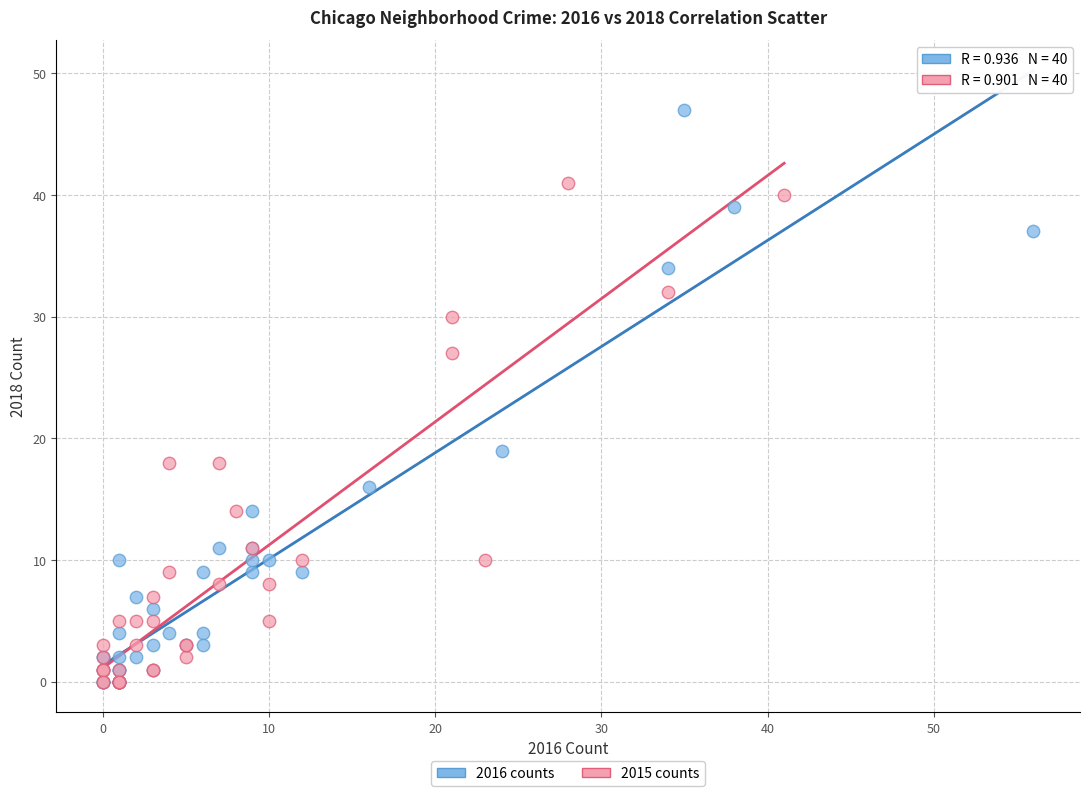

Which series contains the highest Y value?

2016 counts